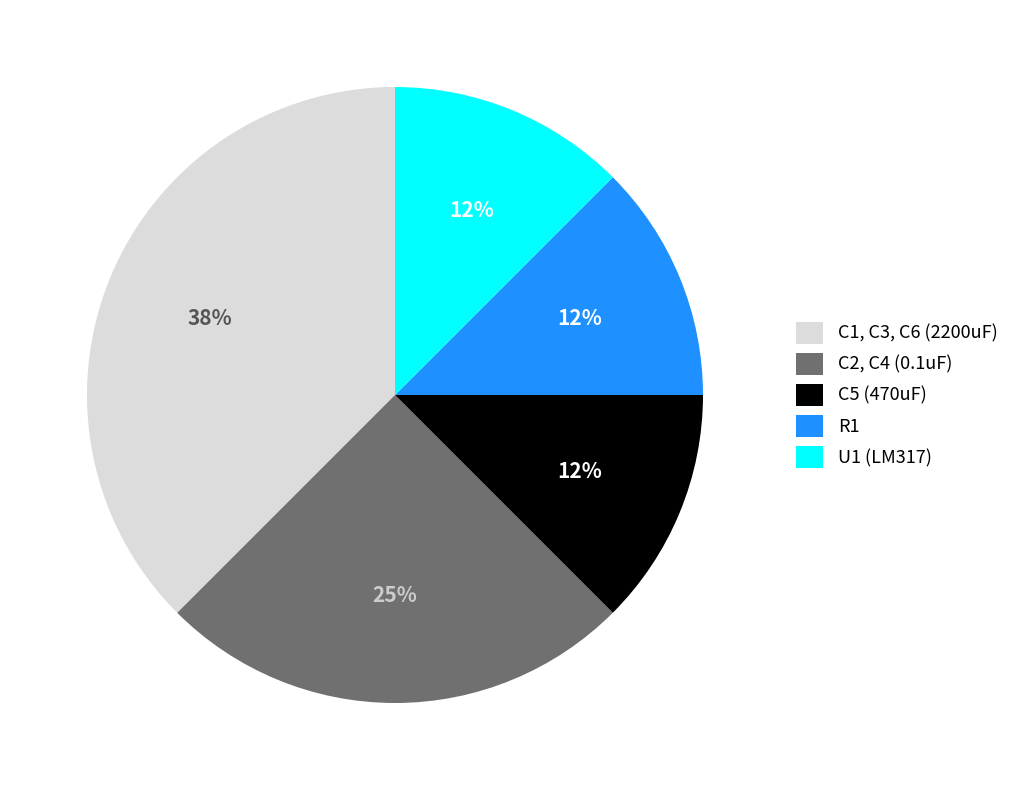

Do U1 (LM317) and C2, C4 (0.1uF) together represent more than half of the pie?

No